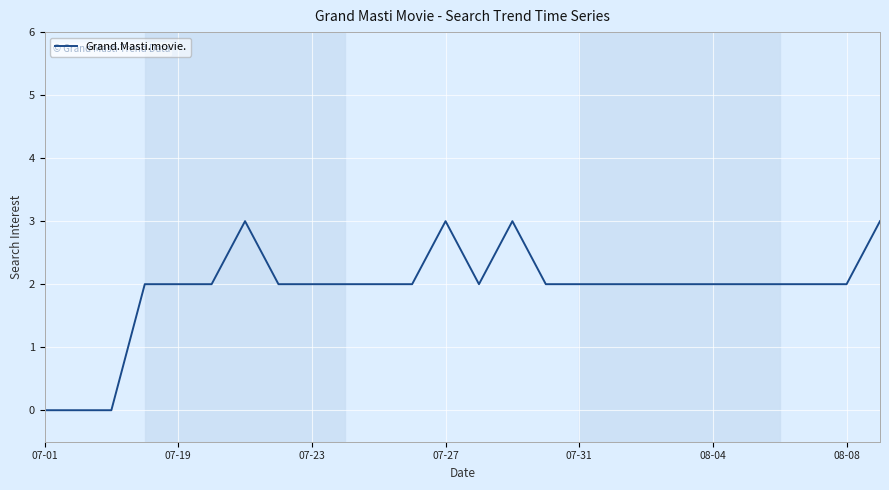

What is the difference between the maximum and minimum values?

3